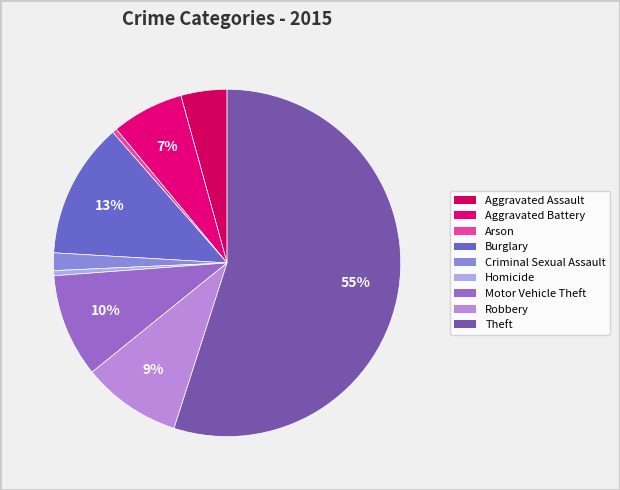

True or false: Motor Vehicle Theft accounts for 10% of the total.

True